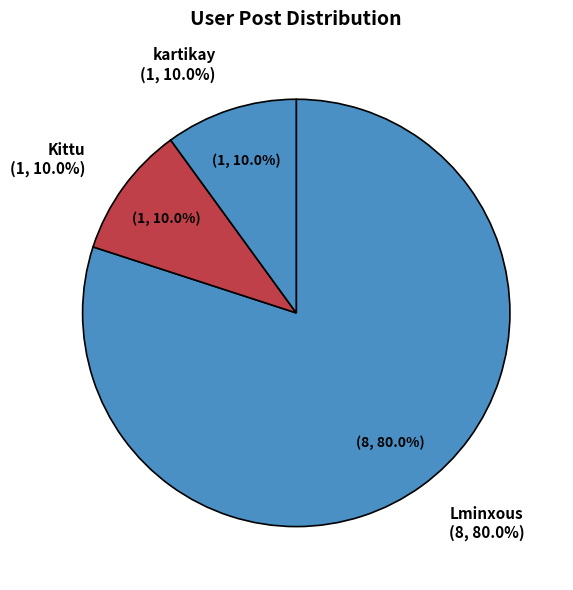

What percentage is the Kittu slice, to the nearest percent?

10%